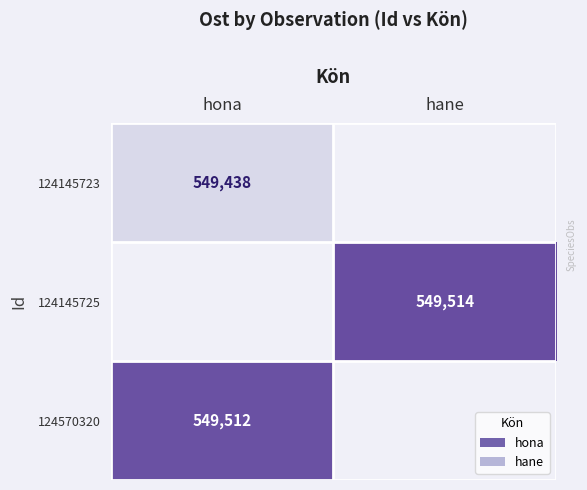

What is the maximum value shown in the chart?

549514.0